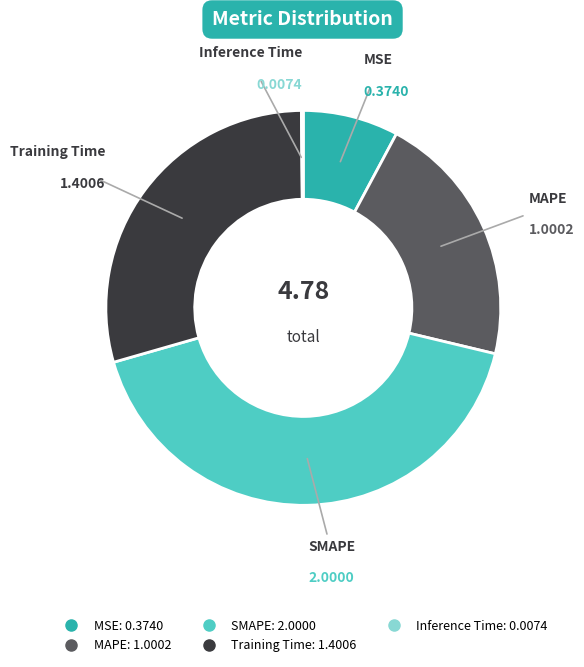

Is there a majority slice in this chart?

No